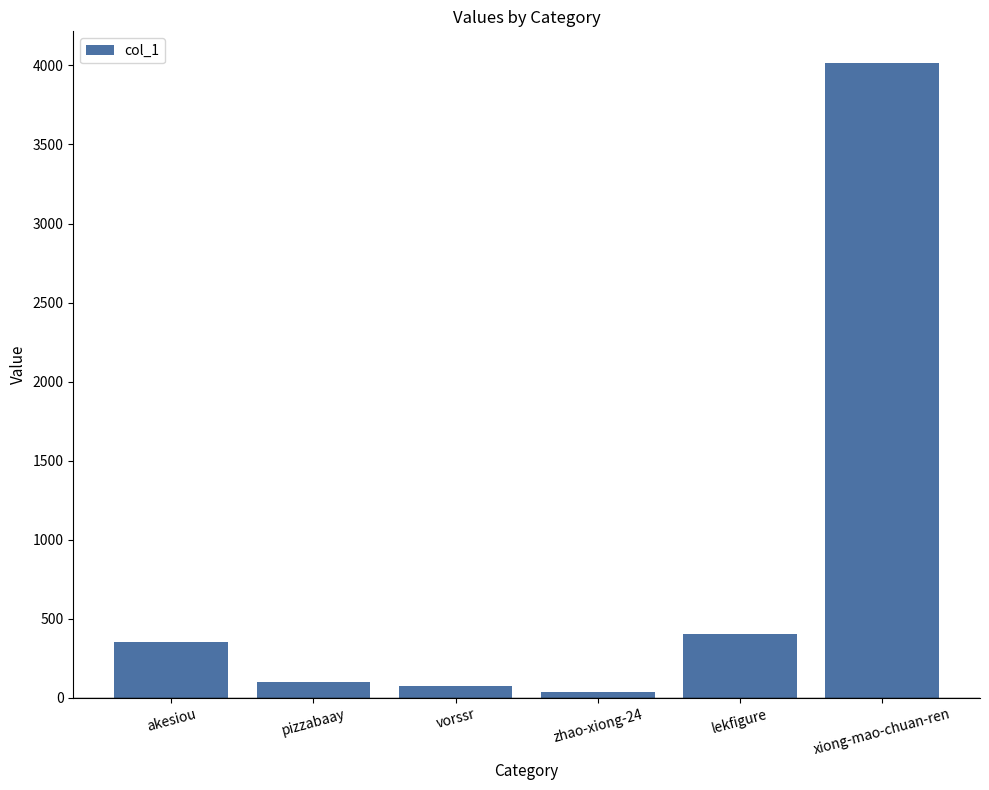

Reading left to right, transcribe all the data shown in this chart.

351	101	74	39	403	4015